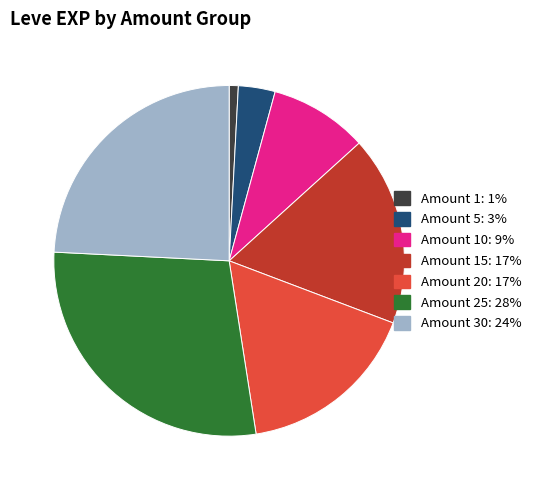

Is there a majority slice in this chart?

No